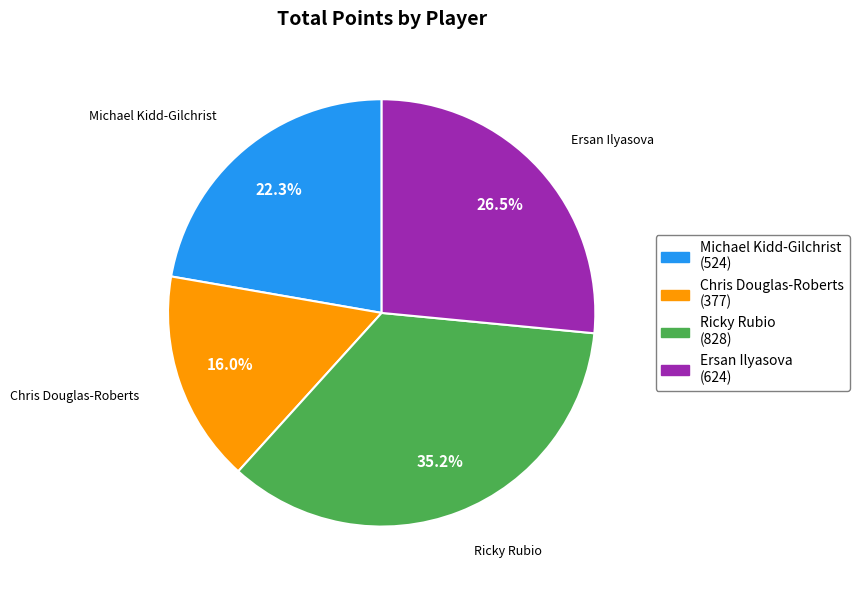

To the nearest percent, what is the difference between the largest and smallest slice percentages?

19%